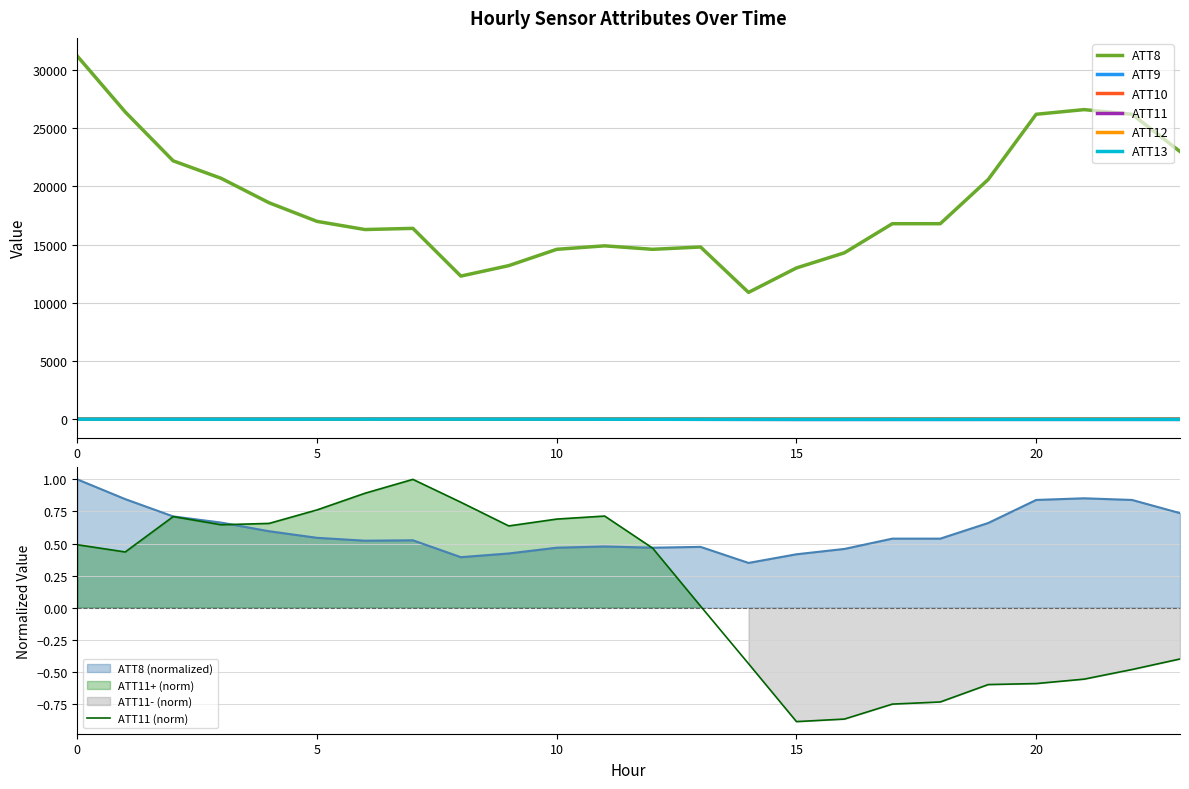

At which category does the chart reach its minimum across all series?

15